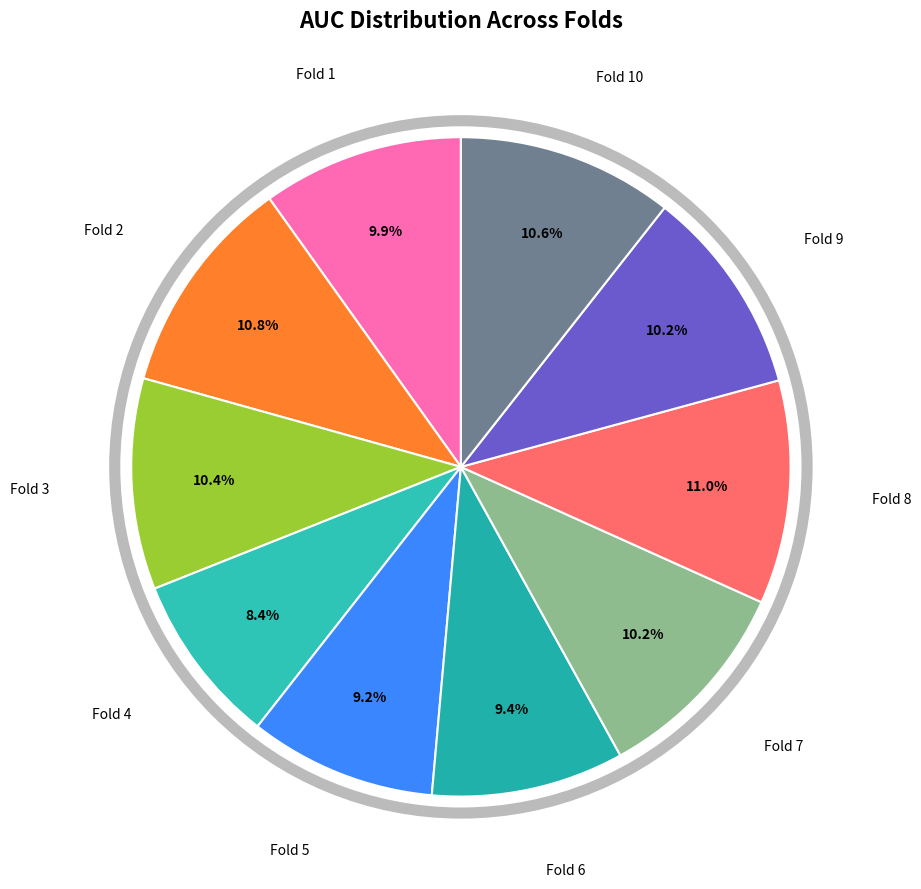

True or false: Fold 1 accounts for 1% of the total.

False